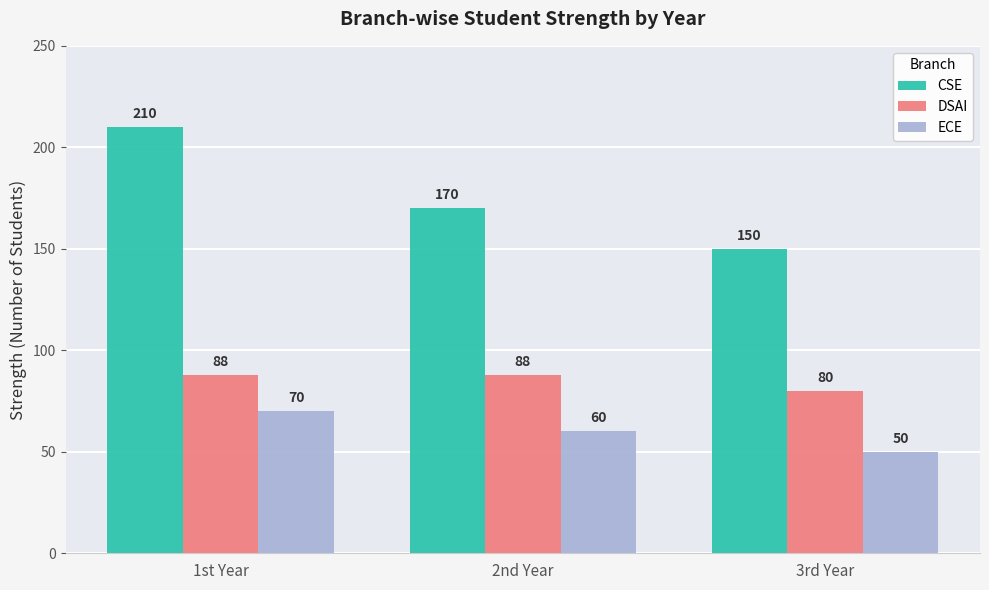

What is the minimum value shown in the chart?

50